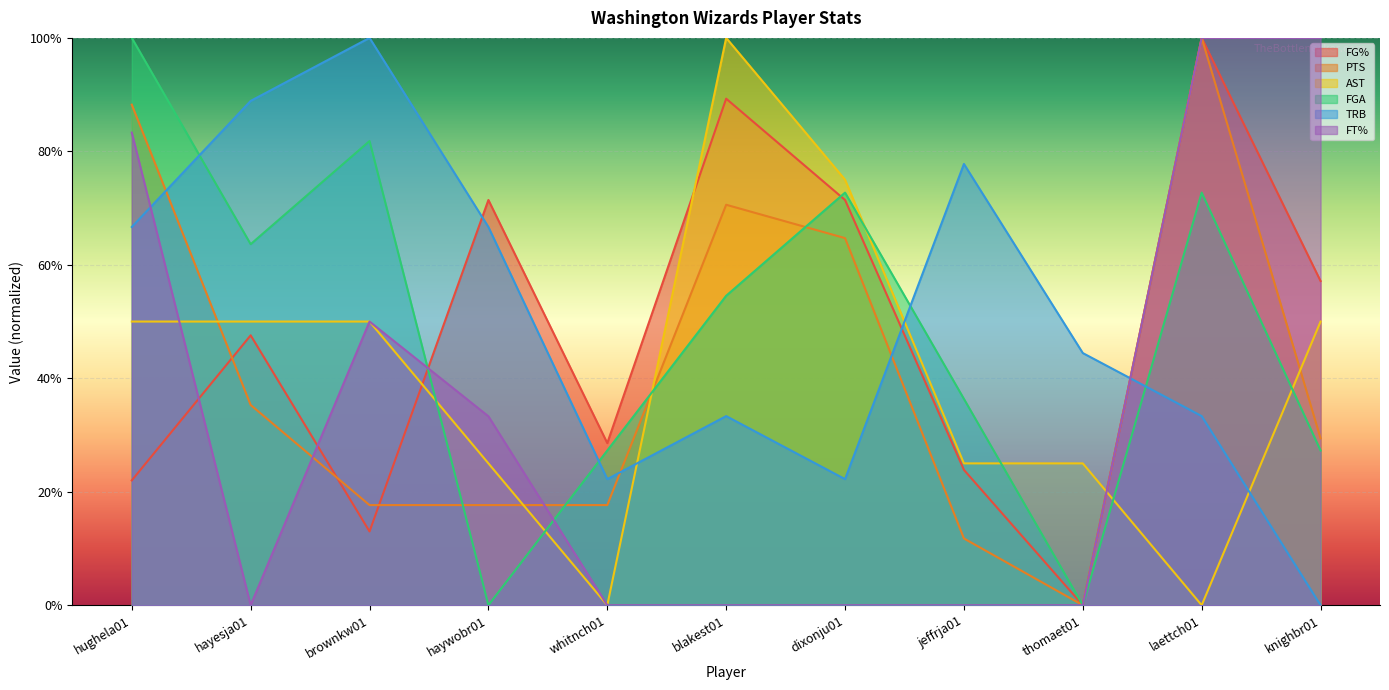

At which label is TRB closest to 0?

knighbr01